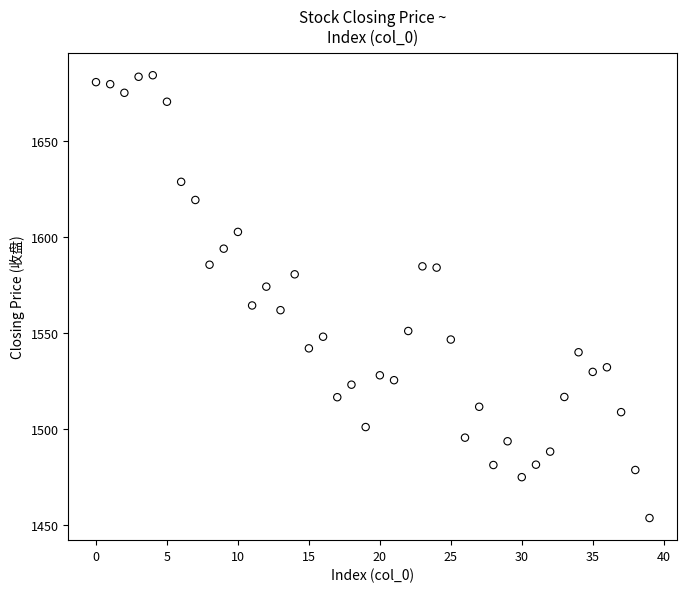

What is the range of Y values (max minus min)?

230.5